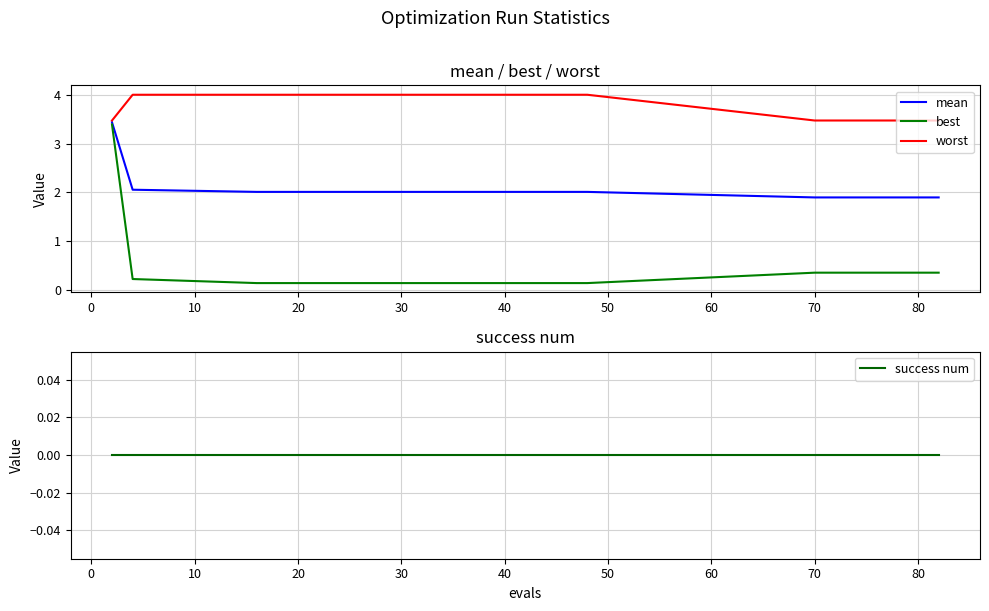

True or false: mean and success num cross at least once.

False